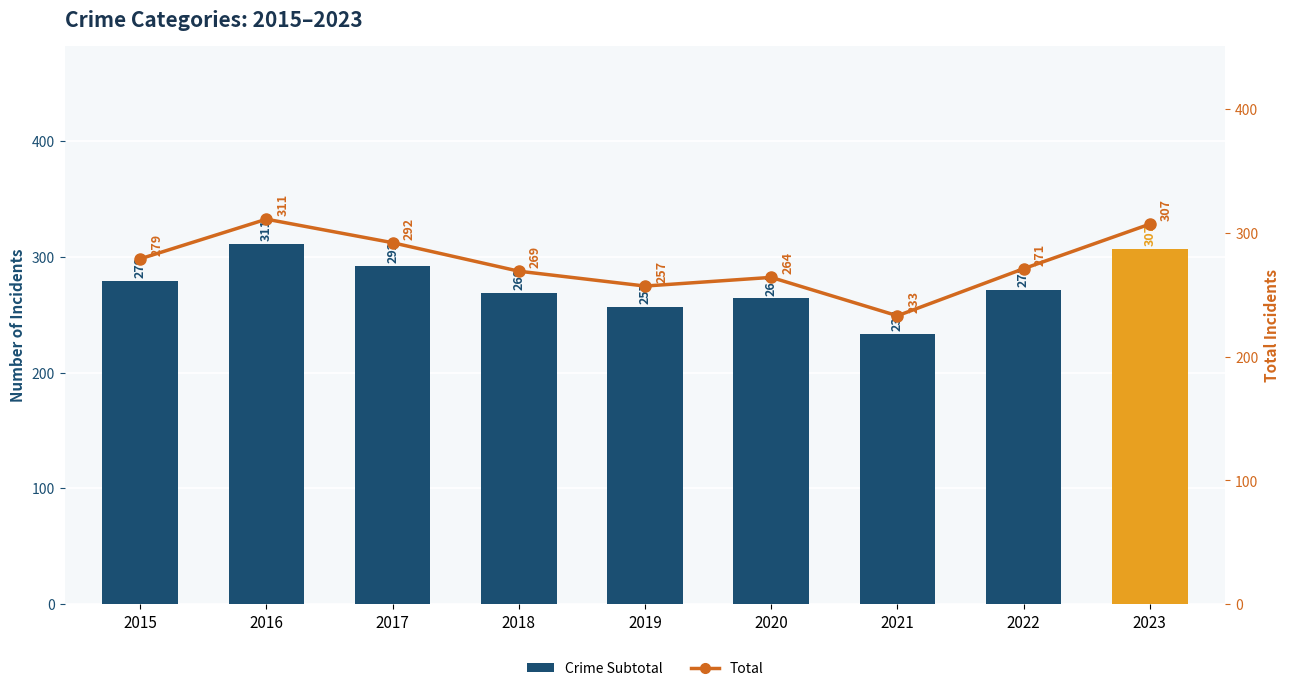

What is the difference between the maximum and second lowest values in the Crime Subtotal series?

54